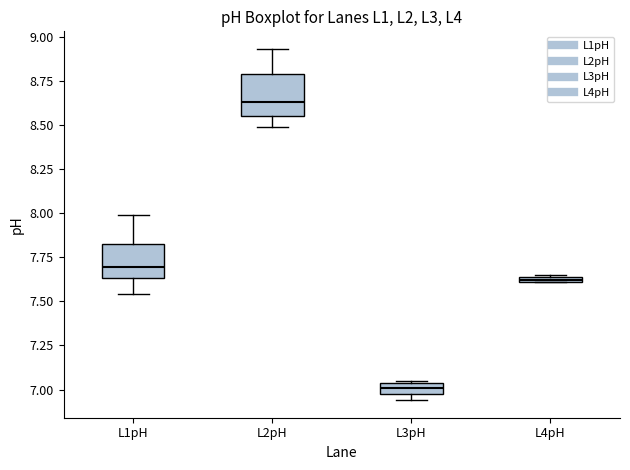

Where is the lower edge of the box for L2pH on the y-axis? The values are not printed on the chart, so give them approximately, as read against the axis.

8.55